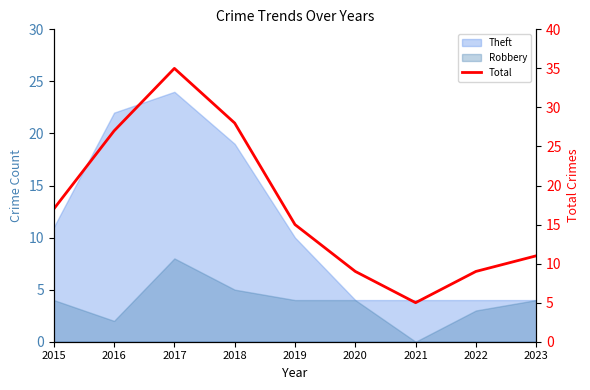

Reading right to left, list all the values displayed in this chart.

11	9	5	9	15	28	35	27	17